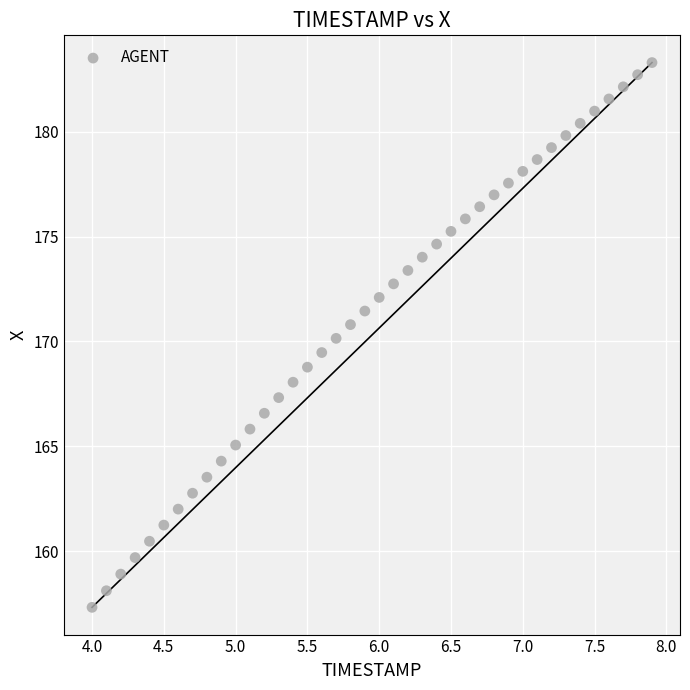

What is the range of X values (max minus min)?

3.9